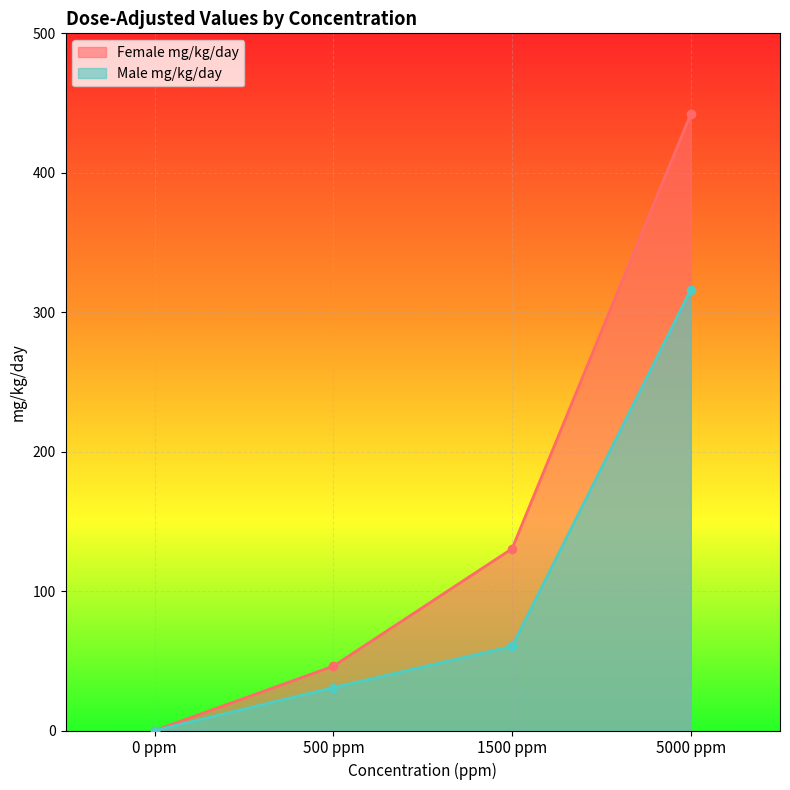

Reading right to left, list all the values displayed in this chart.

Female mg/kg/day: 442.0	130.4	46.2	0.0
Male mg/kg/day: 316.0	60.4	30.8	0.0